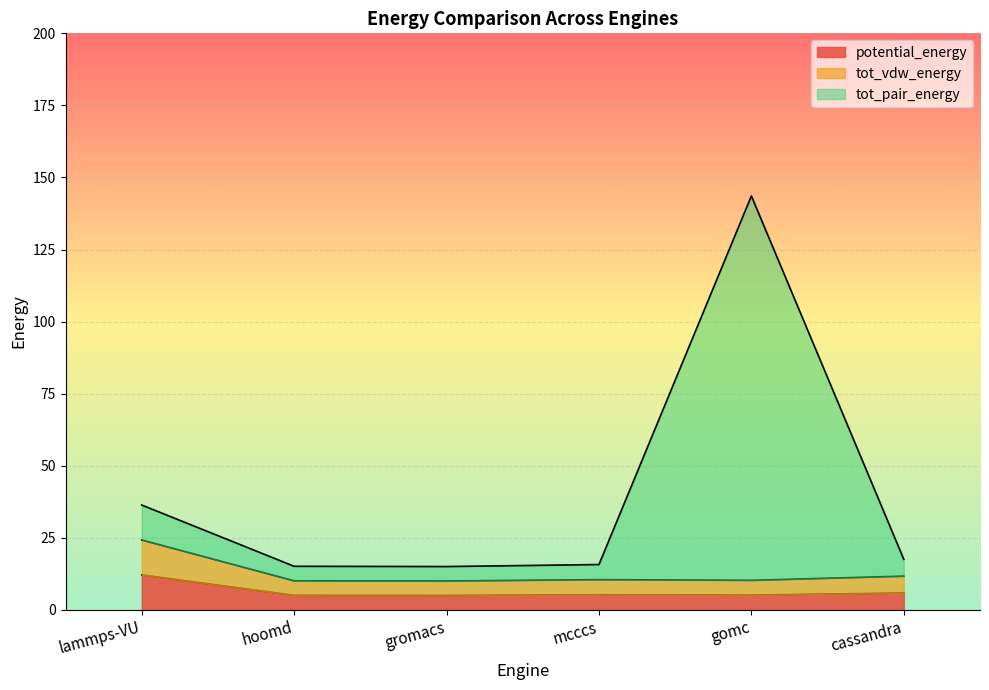

At which category does tot_vdw_energy reach its first local valley?

gromacs